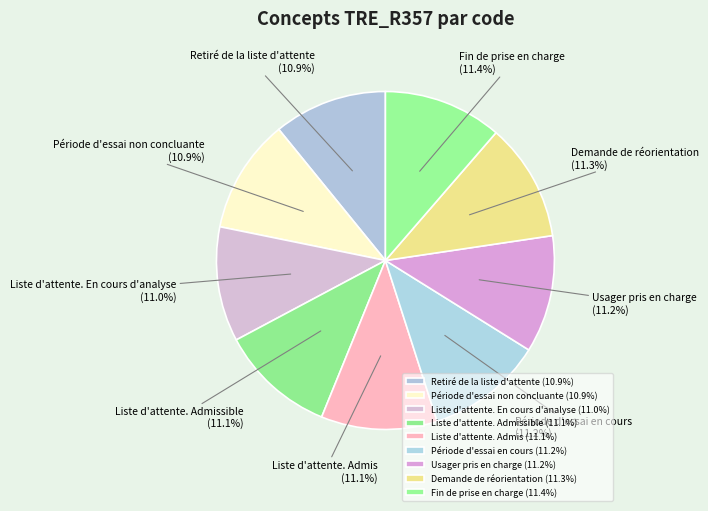

The Période d'essai en cours slice represents 11% of the pie. True or false?

True